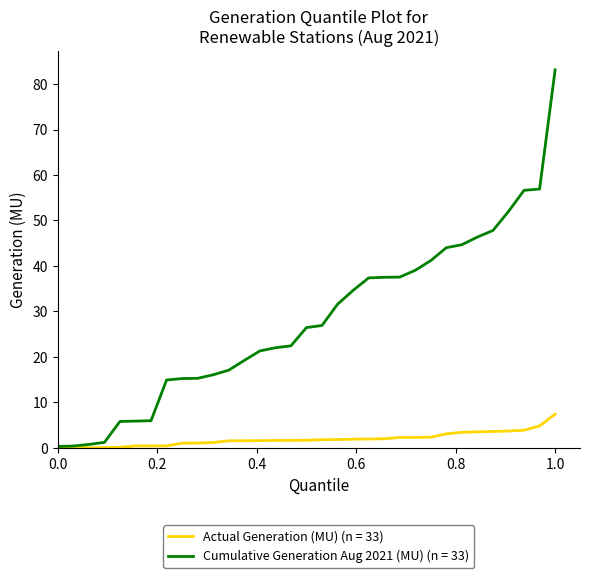

What is the maximum value for Cumulative Generation Aug 2021 (MU) (n = 33)?

83.1